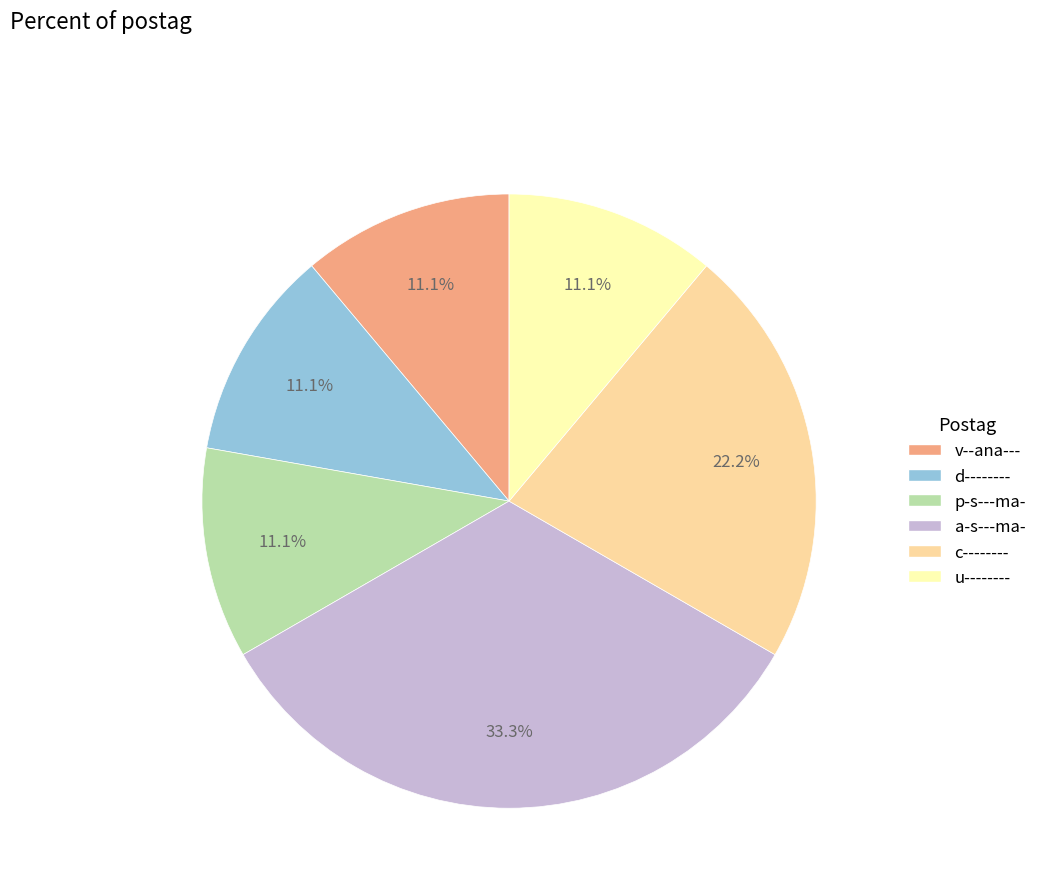

To the nearest percent, what is the combined percentage of u-------- and a-s---ma-?

44%